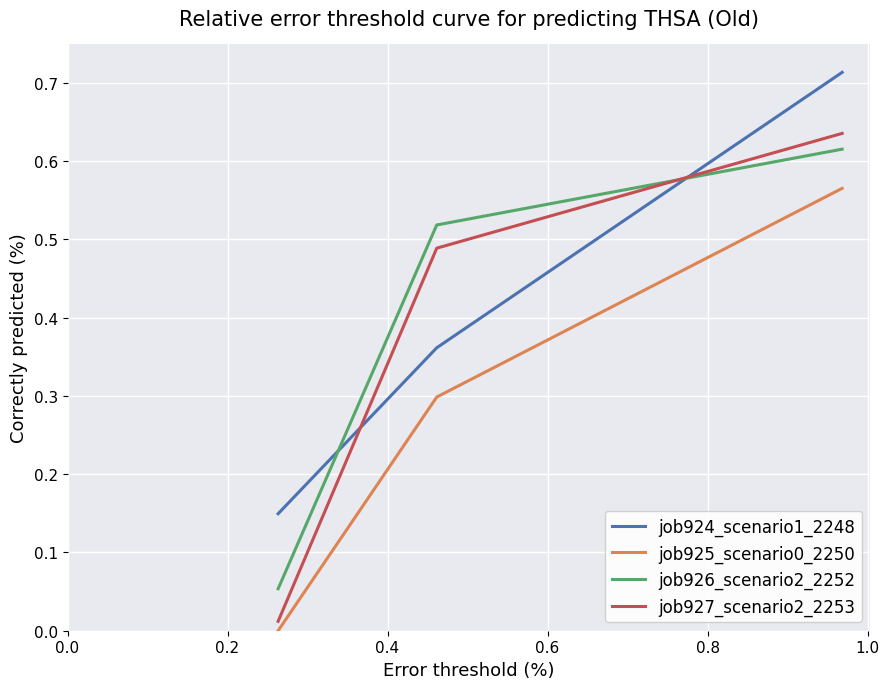

Which series has the widest spread of values?

job927_scenario2_2253